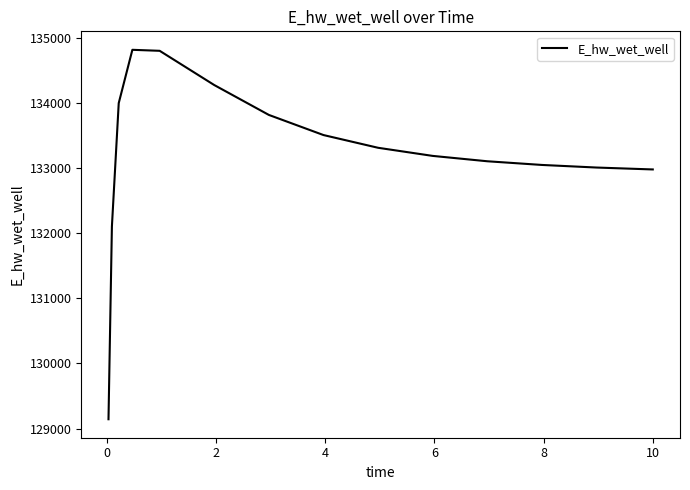

What is the minimum value shown in the chart?

129142.3